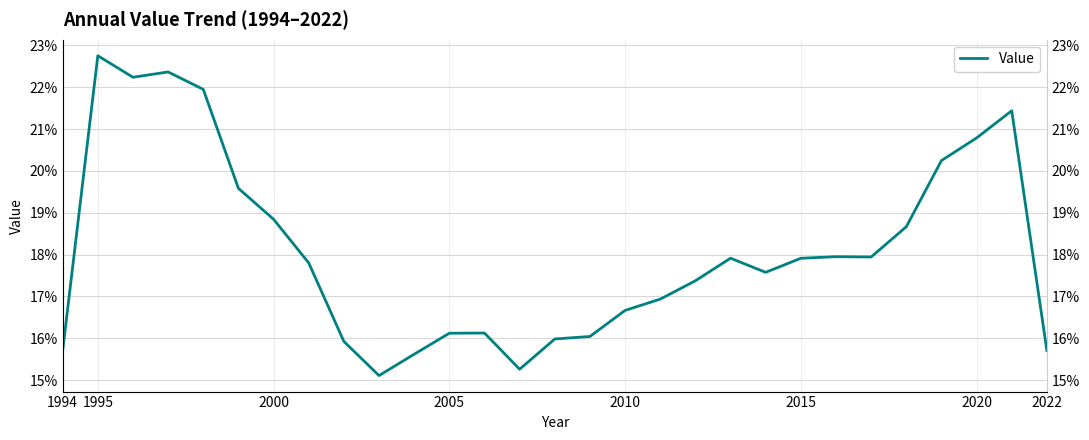

Read the value at 2005.

0.2